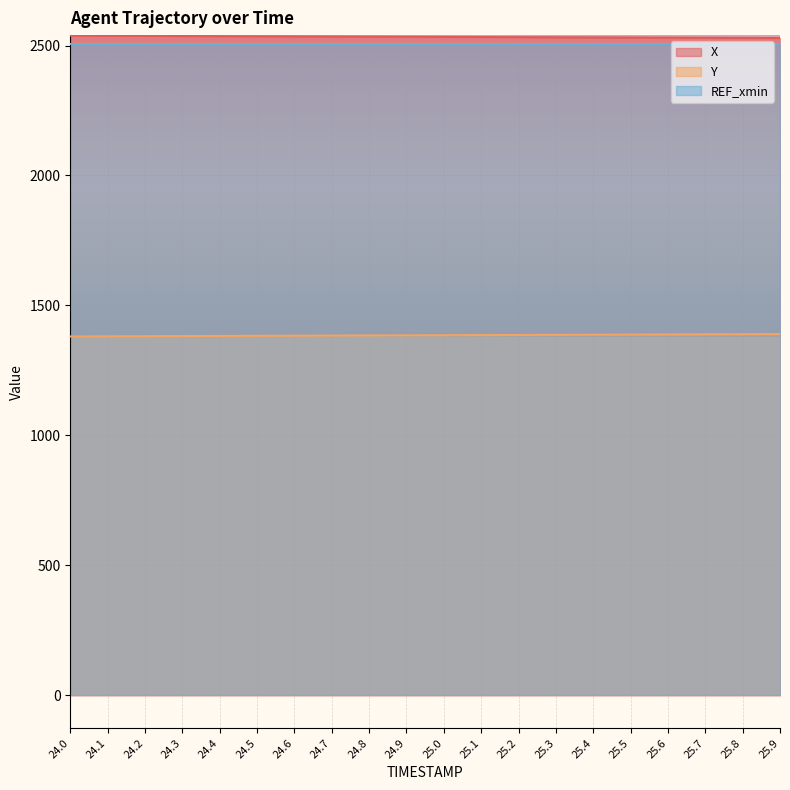

Reading left to right, list all the values displayed in this chart.

X: 2537.9	2537.4	2536.9	2536.4	2535.9	2535.4	2535.0	2534.5	2534.0	2533.6	2533.1	2532.6	2532.1	2531.7	2531.2	2530.7	2530.2	2529.8	2529.3	2528.8
Y: 1380.4	1380.9	1381.4	1381.9	1382.3	1382.8	1383.3	1383.8	1384.2	1384.7	1385.2	1385.6	1386.1	1386.6	1387.0	1387.5	1388.0	1388.5	1388.9	1389.4